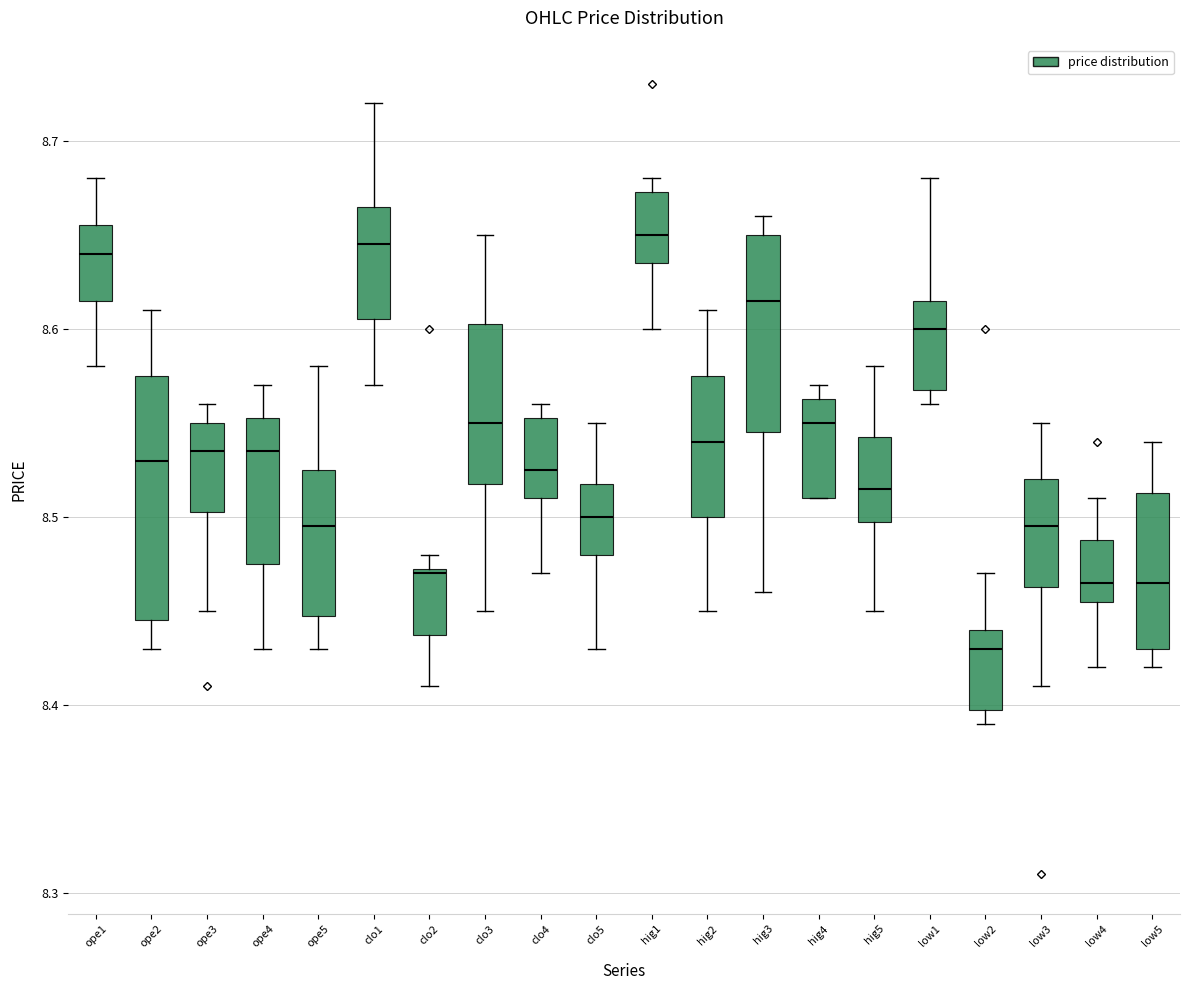

Comparing the boxes themselves (not the whiskers), which one is the tallest?

ope2